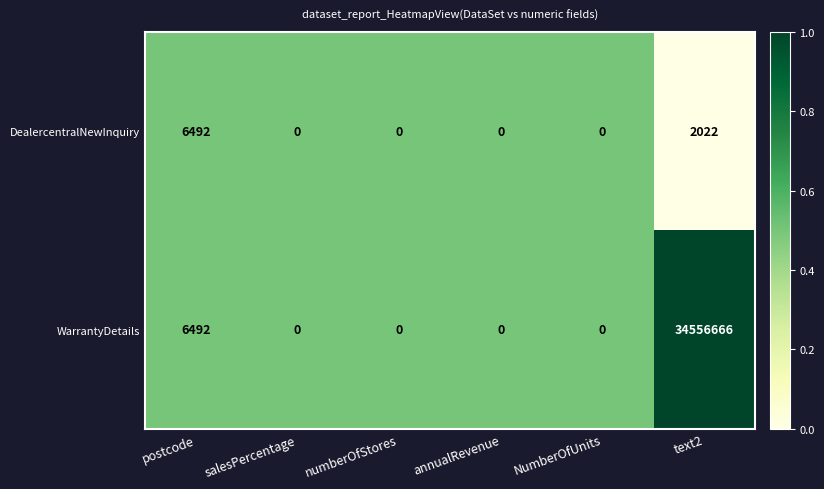

What is the approximate value of DealercentralNewInquiry at text2?

2022